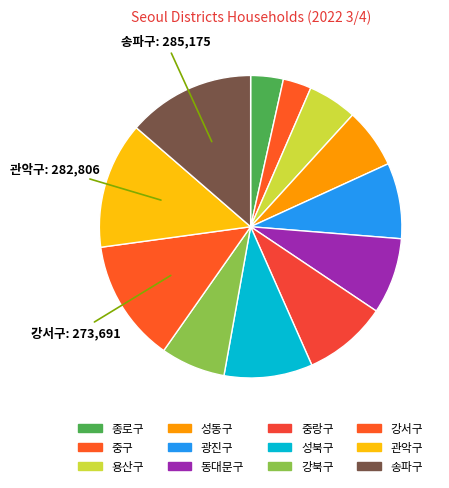

Is it true that 성동구 is 13% of the pie?

False